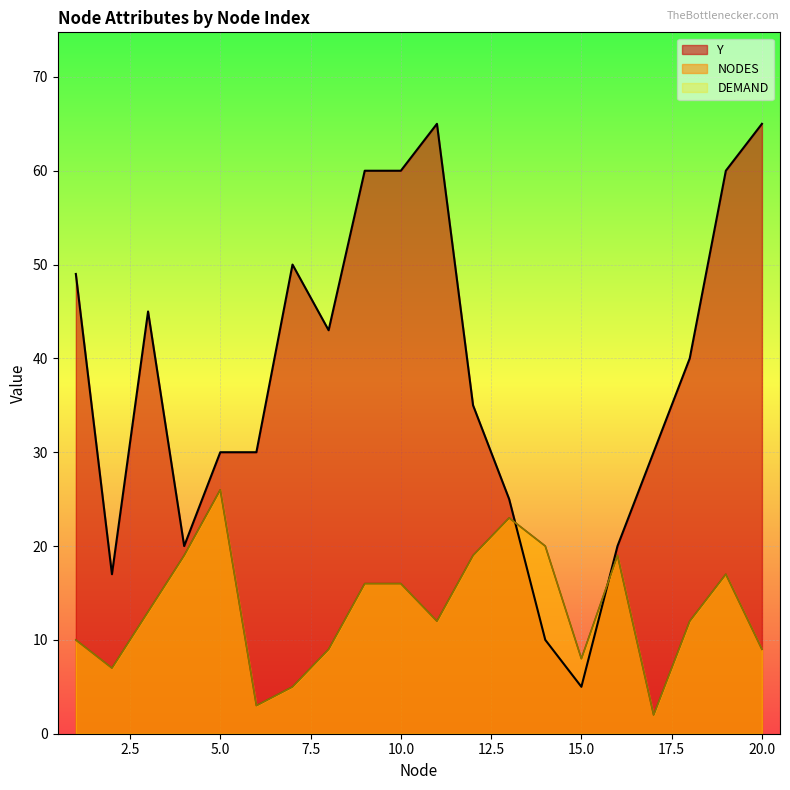

Between 5 and 15, which series saw the biggest shift?

Y